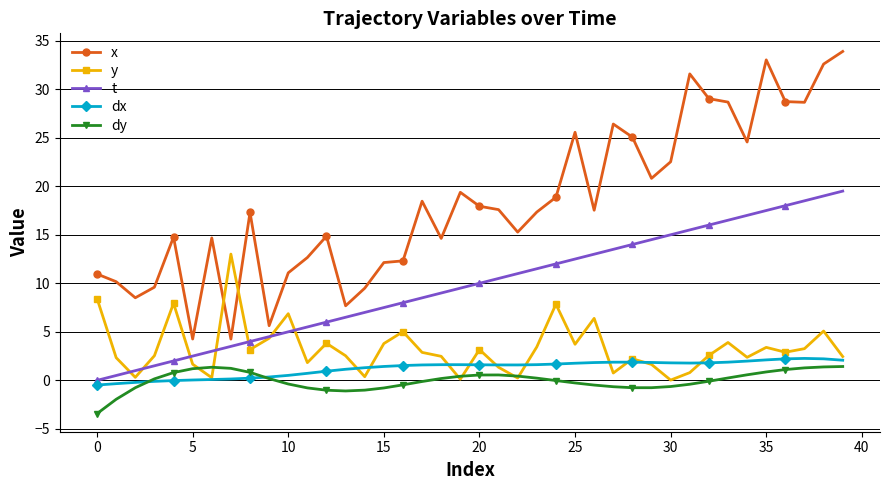

What is the value of the dy point at the 8th from the left?

1.2